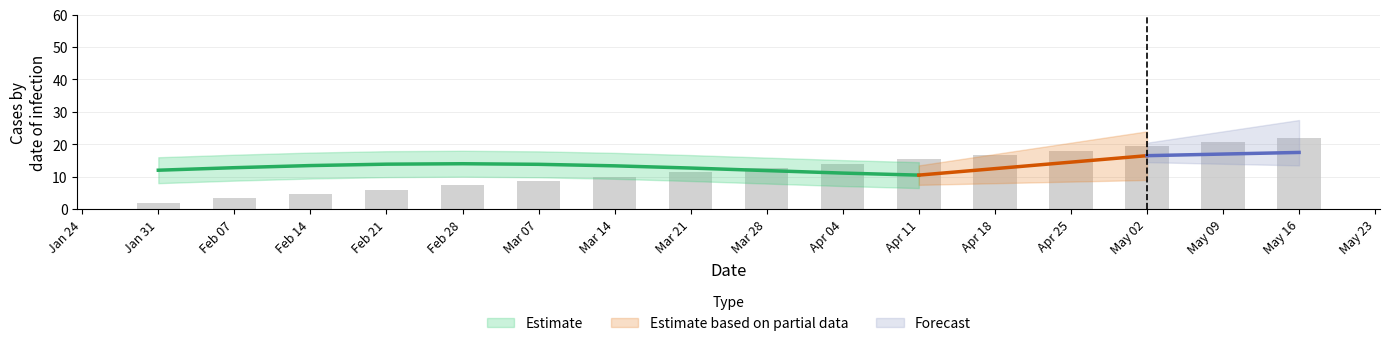

What is the maximum value shown in the chart?

22.0